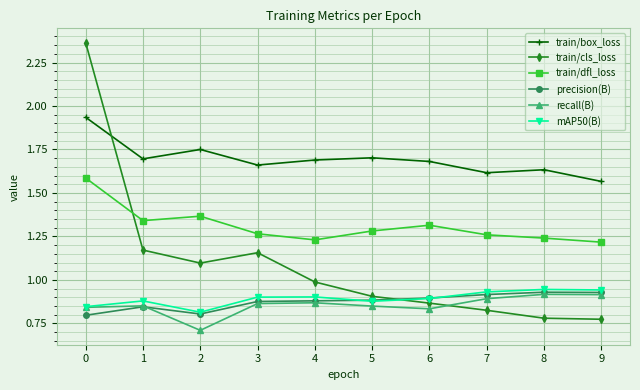

How many lines are shown in the chart?

6